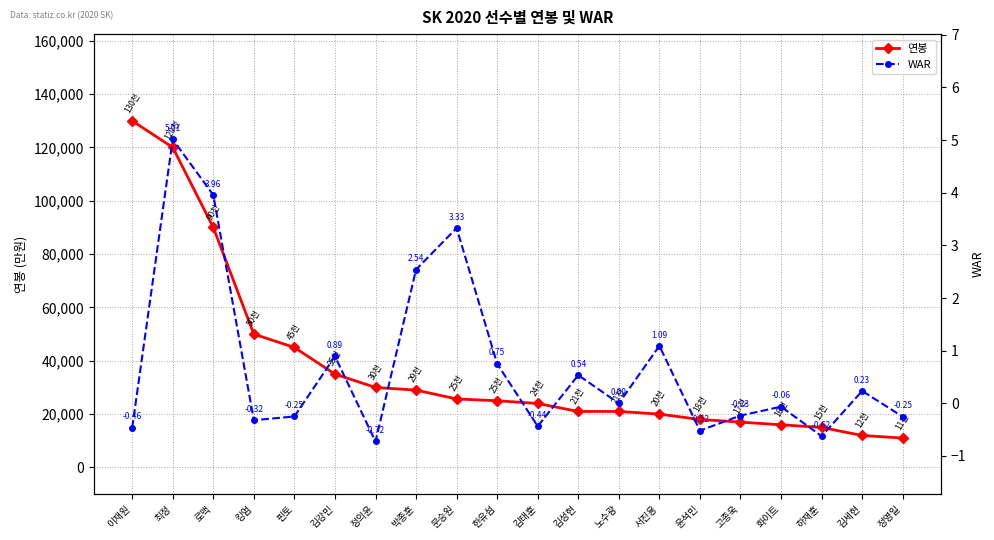

At how many categories does at least one series exceed 122839?

1